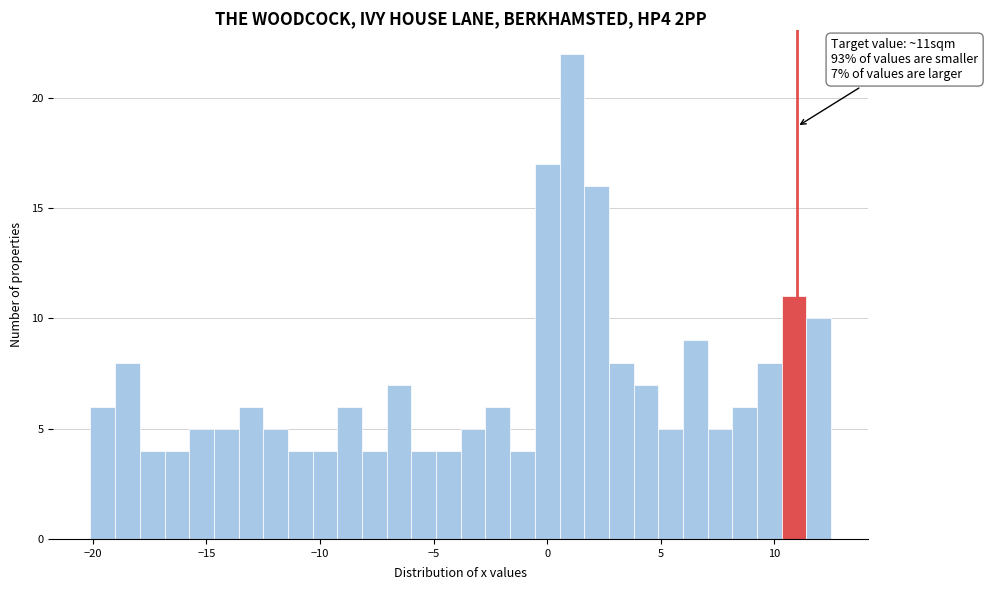

Read against the x-axis, roughly where is the centre of the tallest bar?

1.0